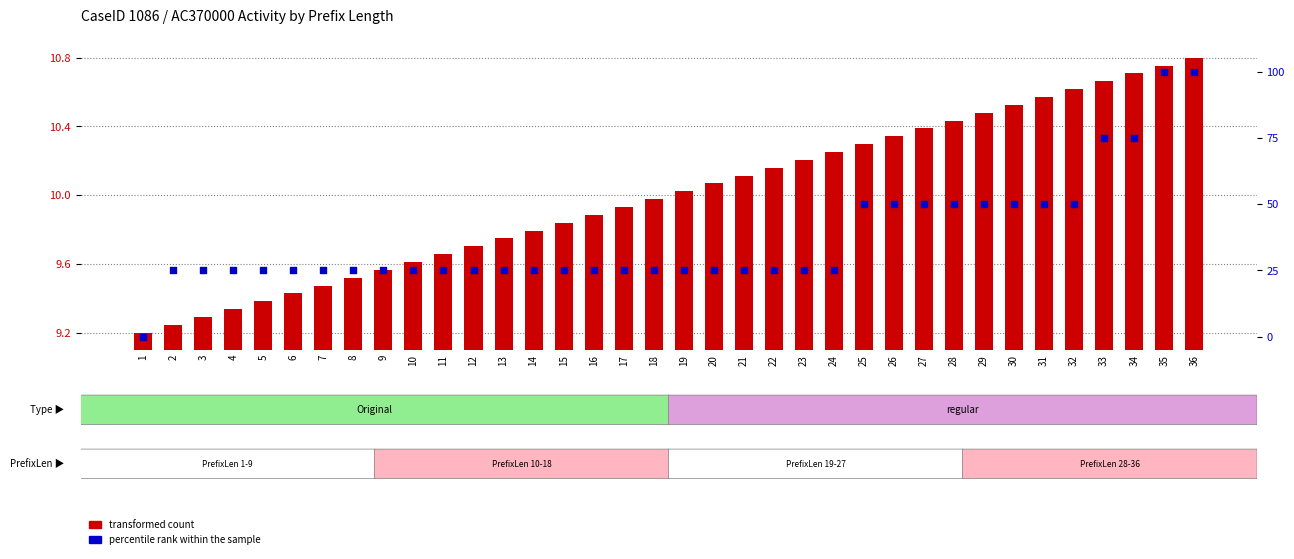

At which category is the sum across all series the highest?

36